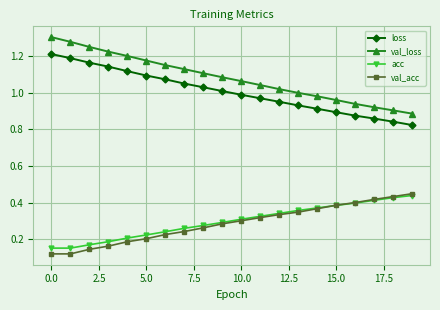

Which series has the largest total across all categories?

val_loss